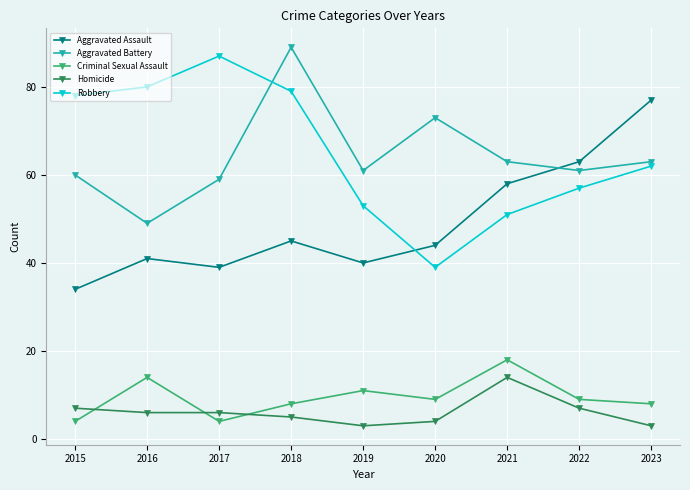

Reading left to right, extract all data points from this chart.

Aggravated Assault: 34	41	39	45	40	44	58	63	77
Aggravated Battery: 60	49	59	89	61	73	63	61	63
Criminal Sexual Assault: 4	14	4	8	11	9	18	9	8
Homicide: 7	6	6	5	3	4	14	7	3
Robbery: 78	80	87	79	53	39	51	57	62